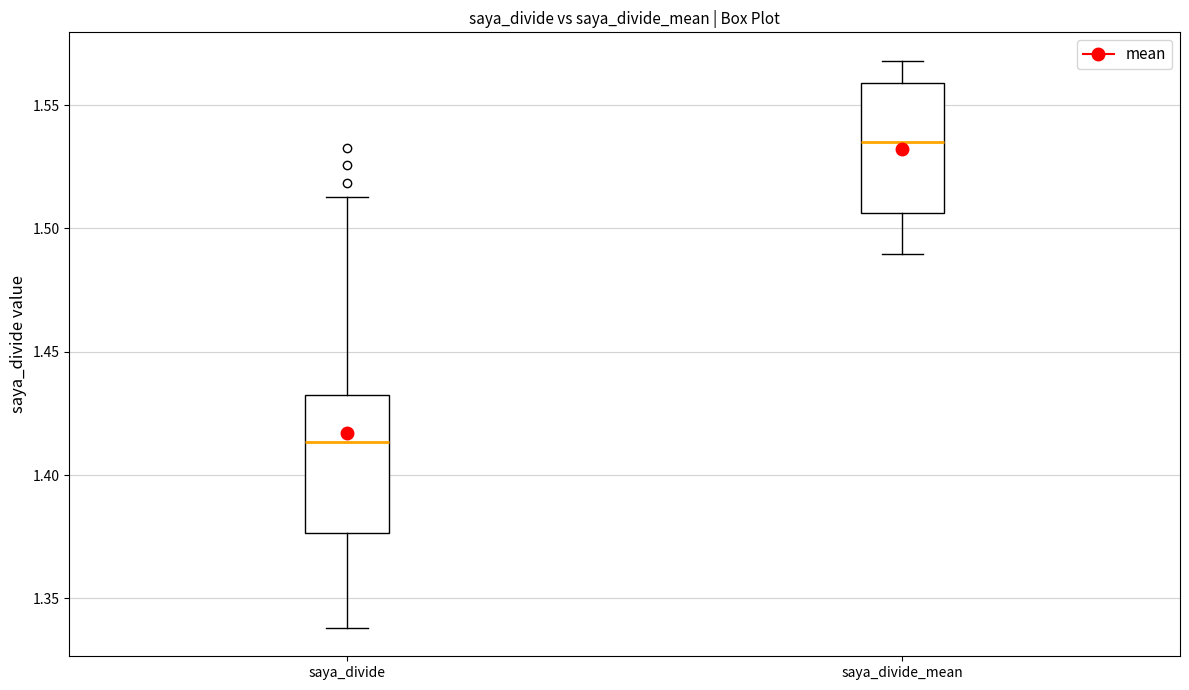

Reading left to right, read every box against the y-axis: the position of its median line, the range the box covers, and the ends of its whiskers. The values are not printed on the chart, so give them approximately, as read against the axis.

saya_divide: median 1.415, box 1.375 to 1.435, whiskers 1.340 to 1.515
saya_divide_mean: median 1.535, box 1.505 to 1.560, whiskers 1.490 to 1.570